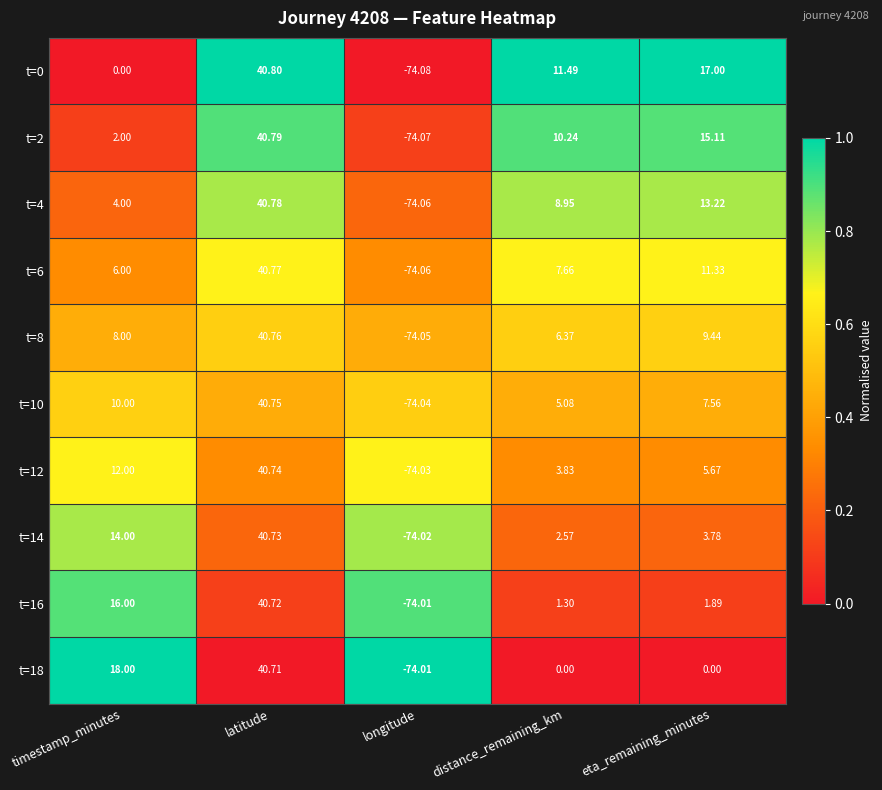

List the labels in order of t=16 value, largest first.

latitude, timestamp_minutes, eta_remaining_minutes, distance_remaining_km, longitude